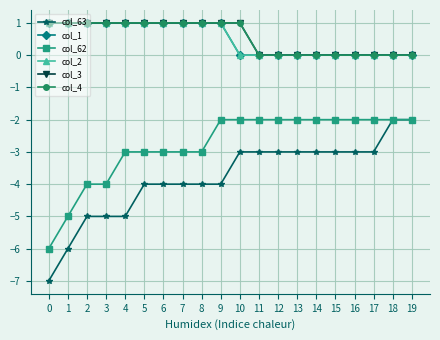

Does the chart have visible grid lines?

Yes